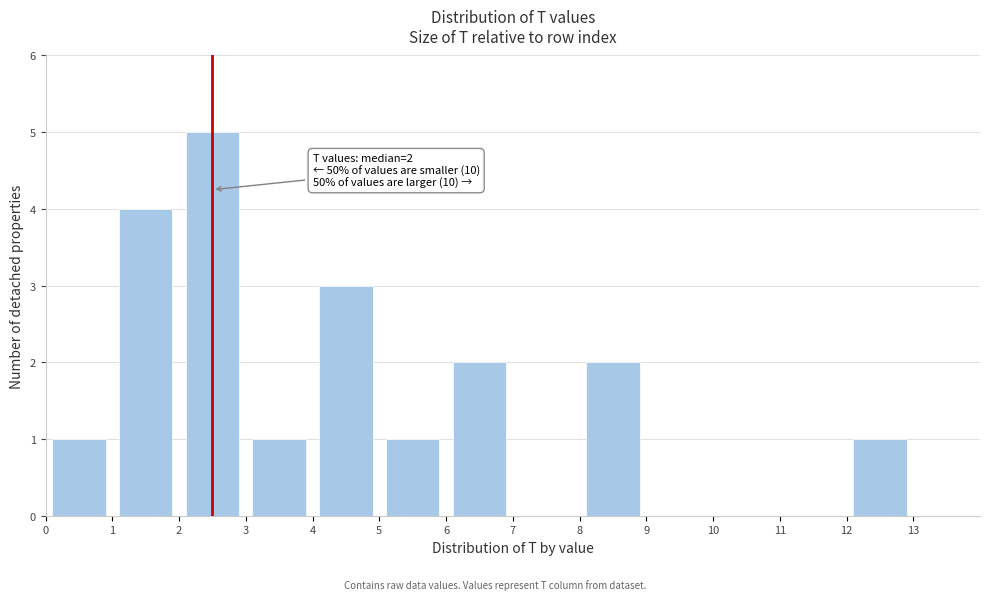

Which range on the x-axis has the tallest bar?

2 to 3